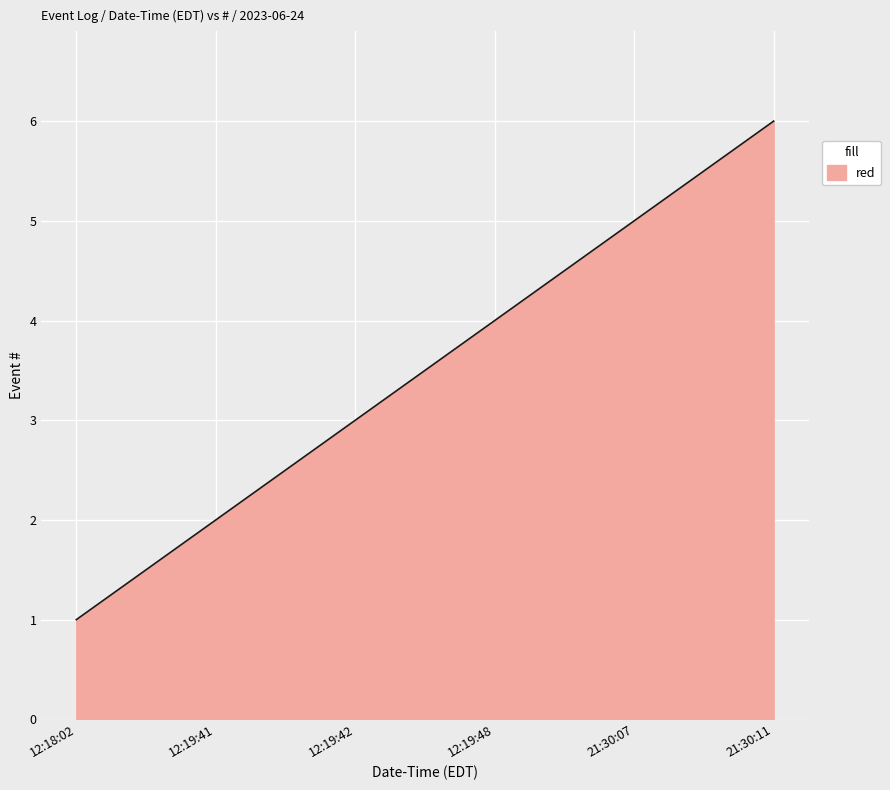

What is the greatest value displayed?

6.0